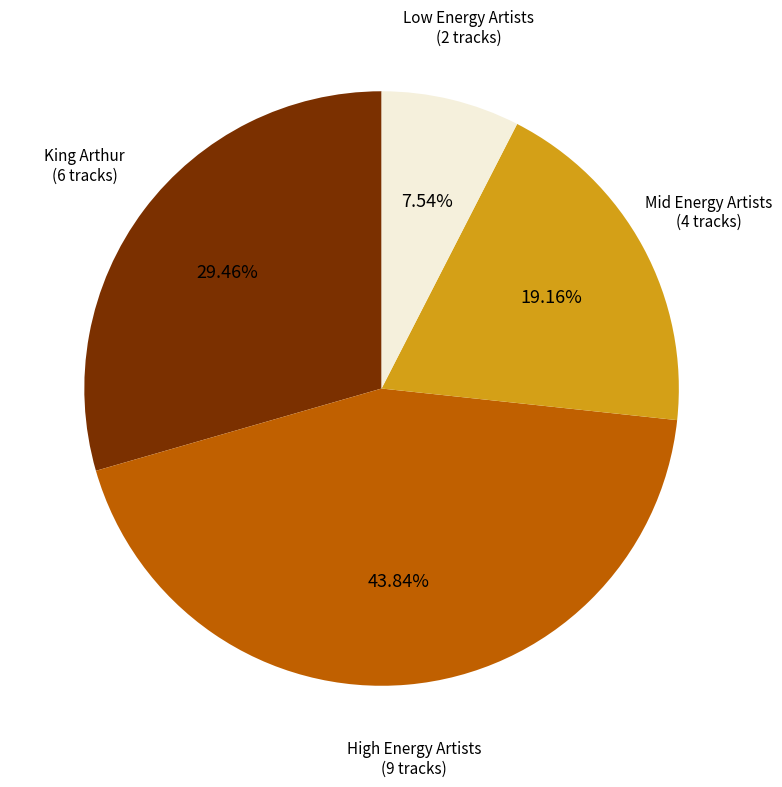

To the nearest percent, what is the difference between the largest and smallest slice percentages?

36%